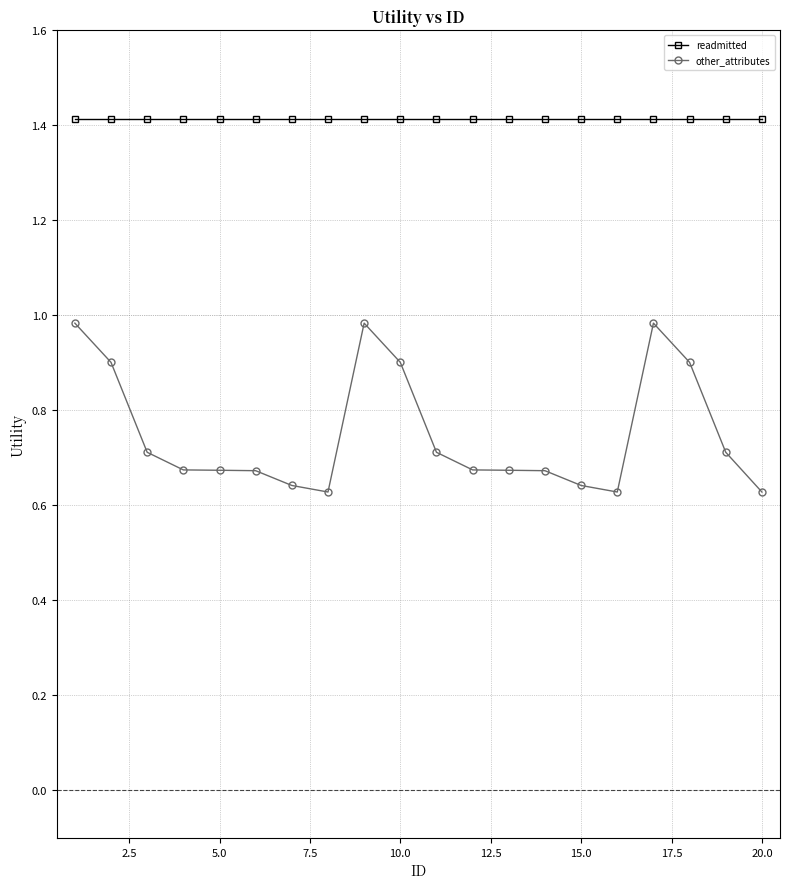

What is the value of the readmitted point at the 8th from the left?

1.4